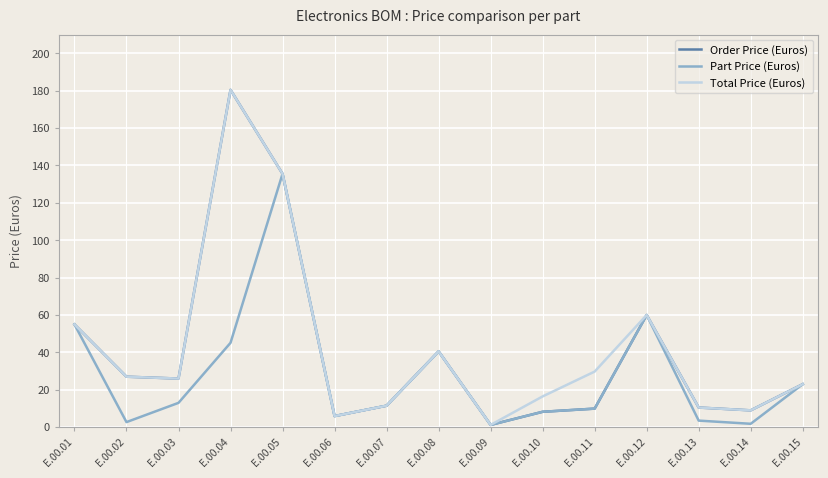

What is the maximum value for Part Price (Euros)?

135.5